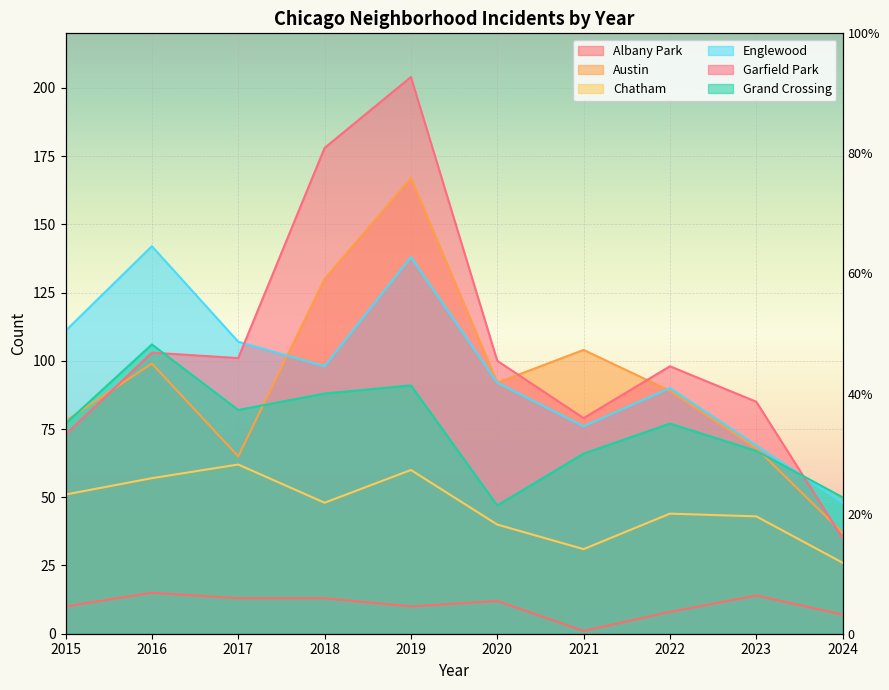

At which label does Grand Crossing first exceed 77?

2016